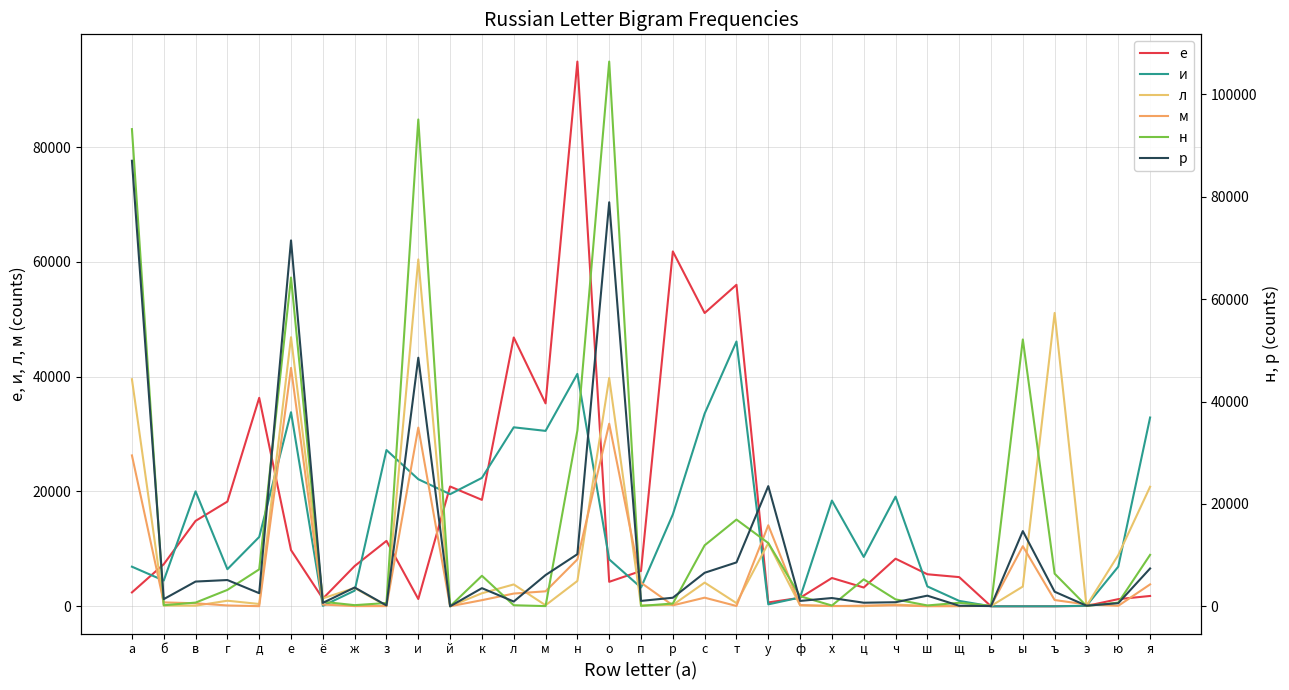

How many values in the н series exceed 1346?

16